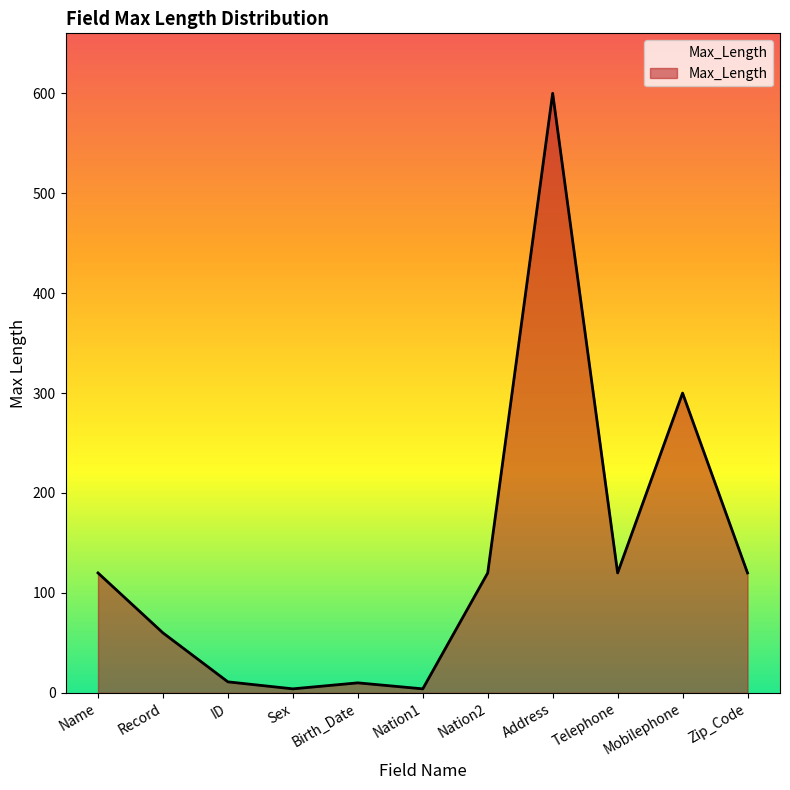

How many interior local valleys (lower than both neighbors) does the data have?

3